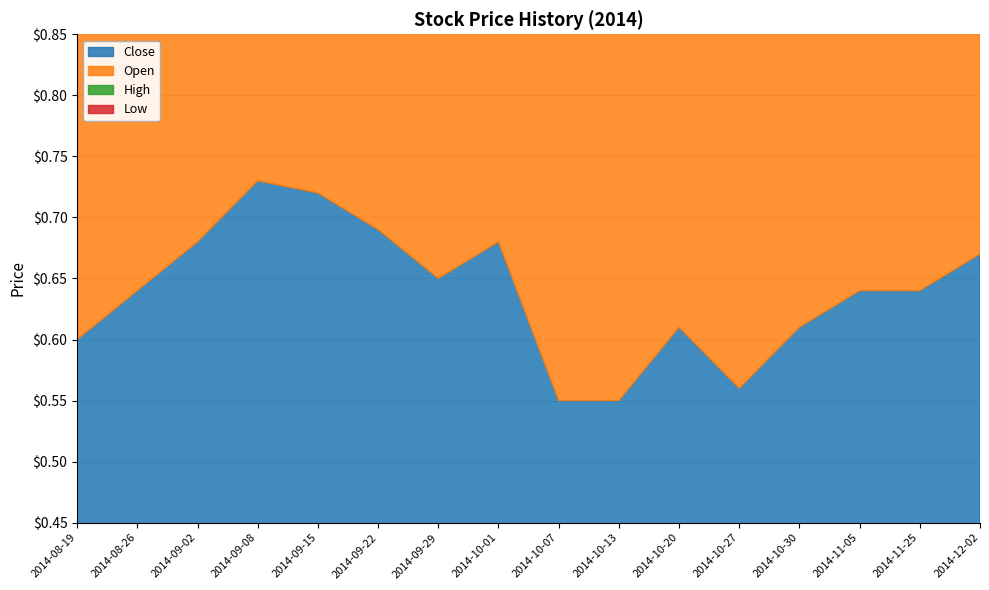

Which has a higher value, 2014-09-02 or 2014-10-20?

2014-09-02